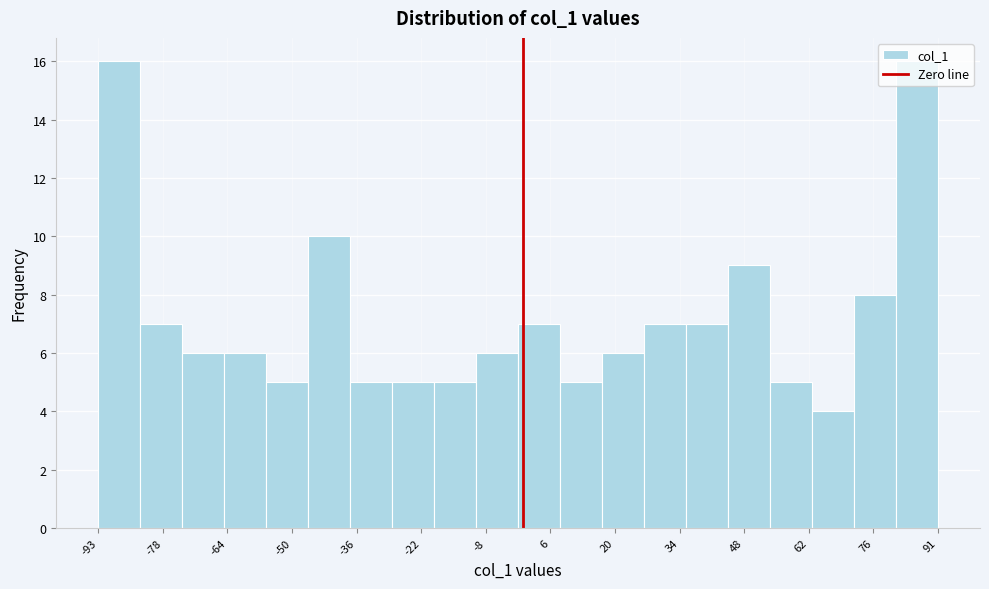

Reading left to right, transcribe this chart: for each bar, give the range it covers on the x-axis and its height. Neither the bar edges nor the heights are printed on the chart, so give them approximately, as read against the axes.

-93.0 to -83.8: 16
-83.8 to -74.6: 7
-74.6 to -65.4: 6
-65.4 to -56.2: 6
-56.2 to -47.0: 5
-47.0 to -37.8: 10
-37.8 to -28.6: 5
-28.6 to -19.4: 5
-19.4 to -10.2: 5
-10.2 to -1.0: 6
-1.0 to 8.2: 7
8.2 to 17.4: 5
17.4 to 26.6: 6
26.6 to 35.8: 7
35.8 to 45.0: 7
45.0 to 54.2: 9
54.2 to 63.4: 5
63.4 to 72.6: 4
72.6 to 81.8: 8
81.8 to 91.0: 16